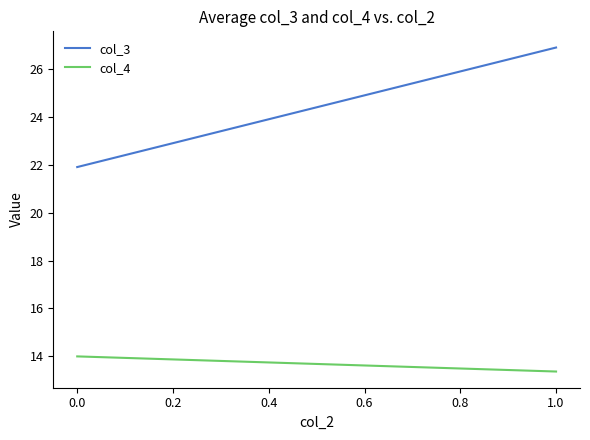

True or false: col_3 has a value of 5.7 at 0.0.

False